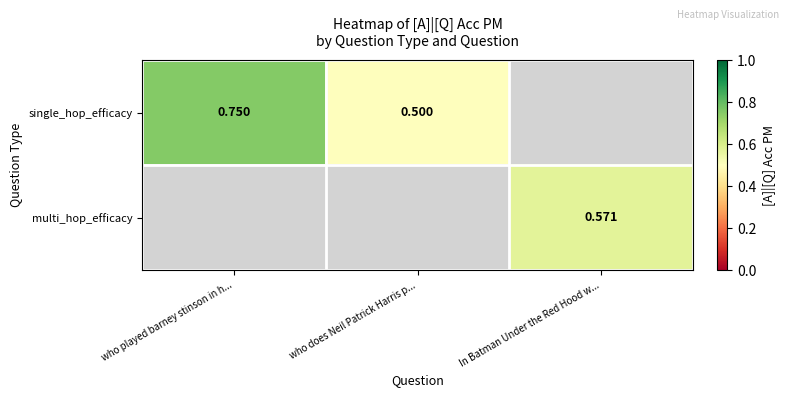

Which series has the widest spread of values?

single_hop_efficacy